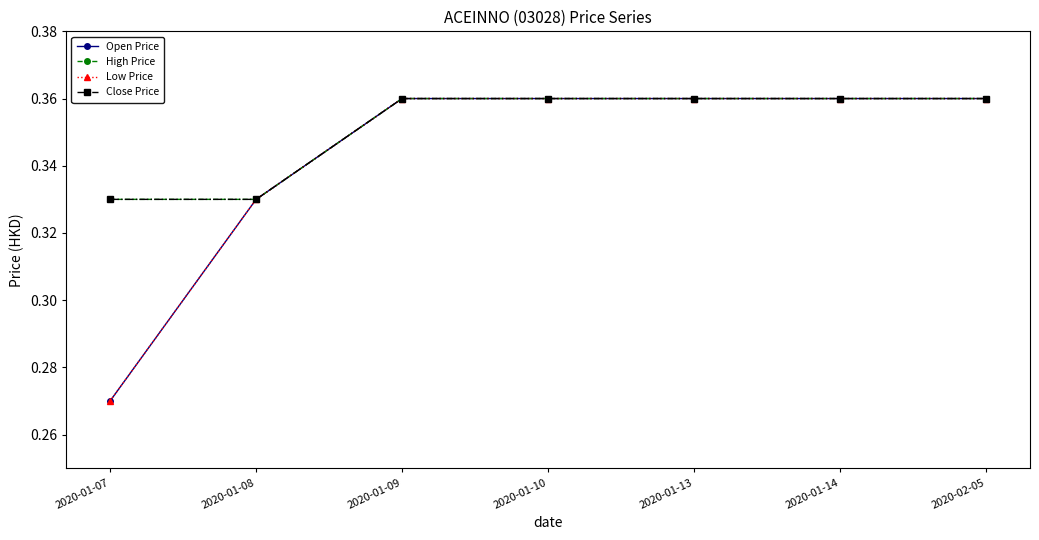

What is the total value across all series at 2020-01-09?

1.4